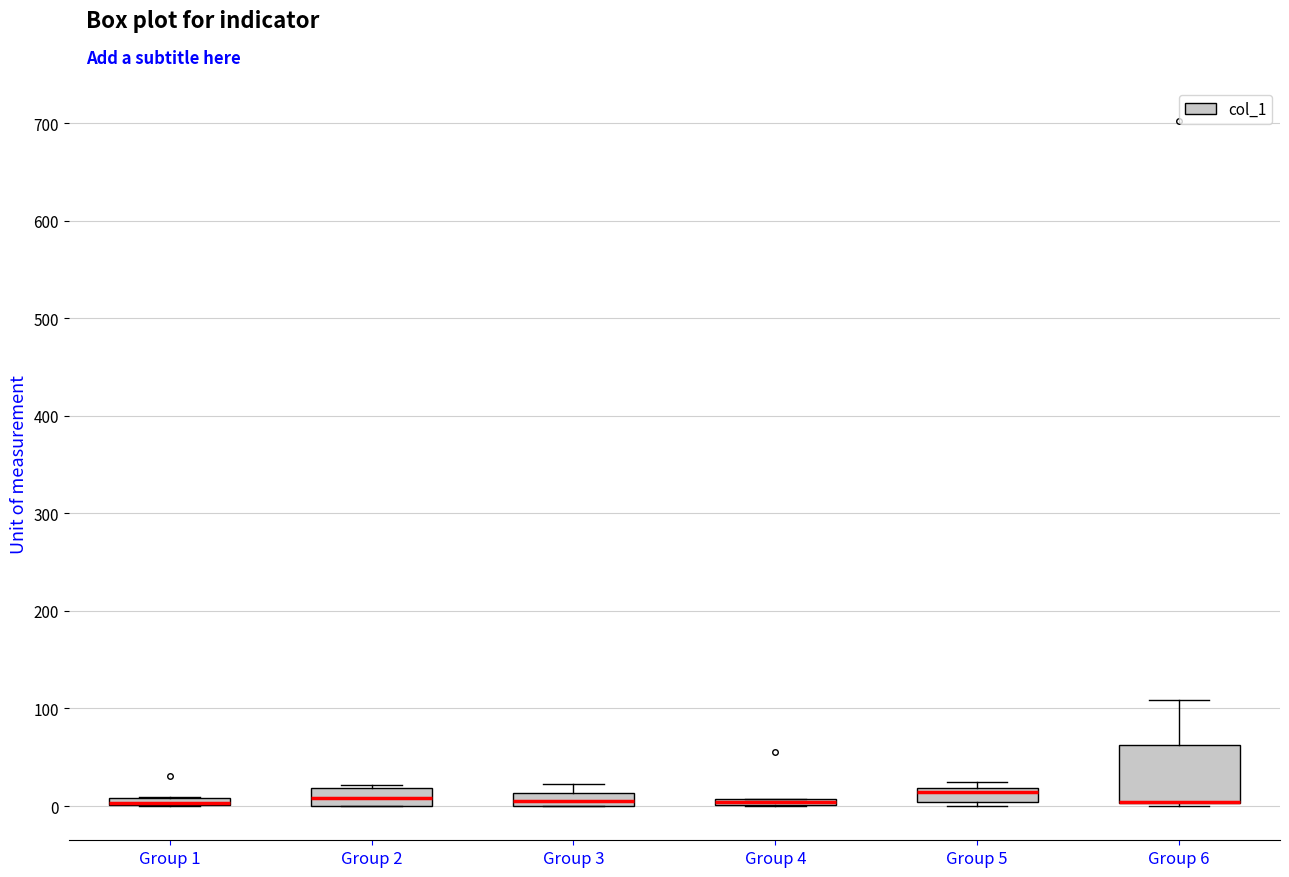

Where is the upper edge of the box for Group 6 on the y-axis? The values are not printed on the chart, so give them approximately, as read against the axis.

60